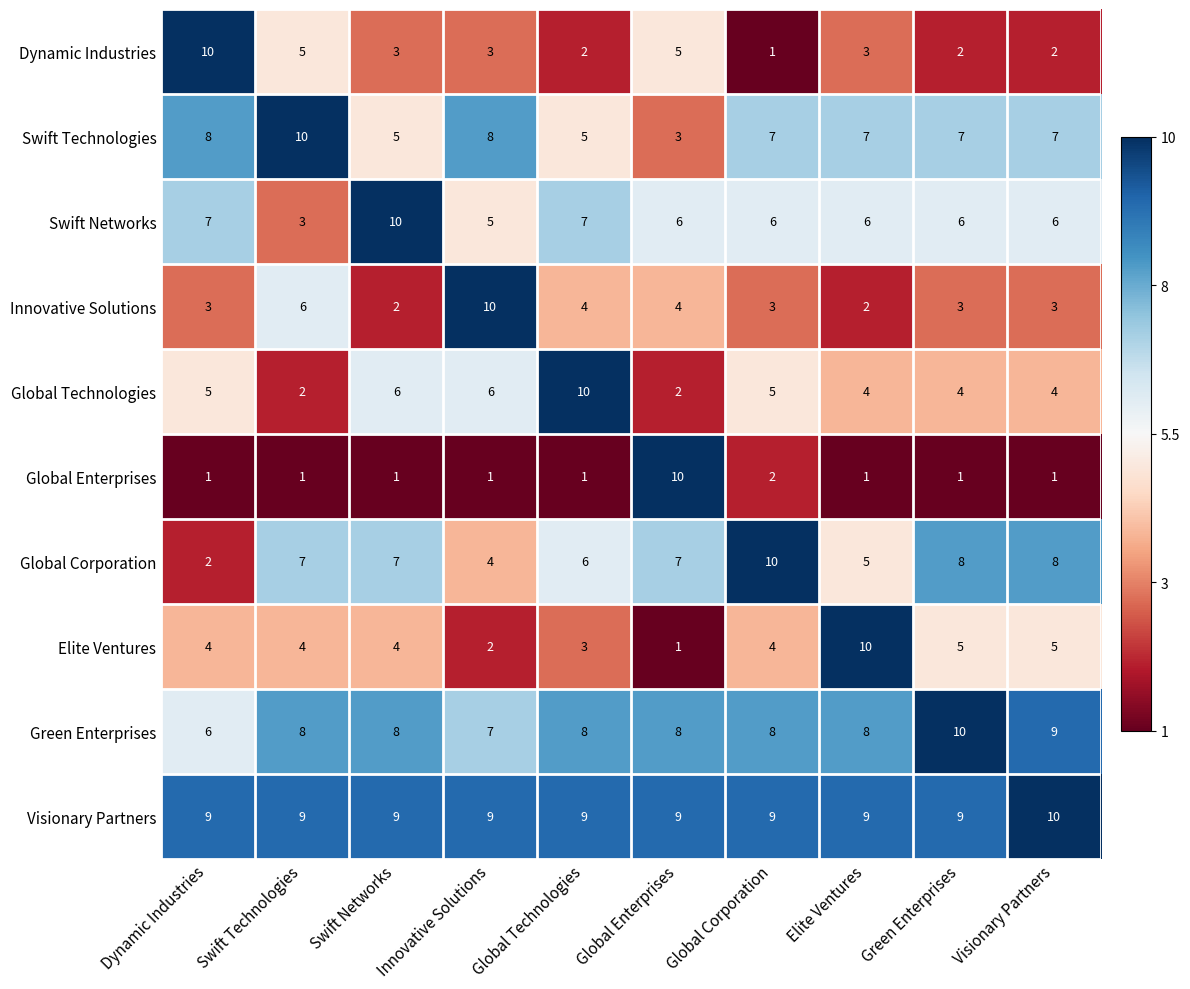

At Global Technologies, list the series in order from largest to smallest.

Global Technologies, Visionary Partners, Green Enterprises, Swift Networks, Global Corporation, Swift Technologies, Innovative Solutions, Elite Ventures, Dynamic Industries, Global Enterprises